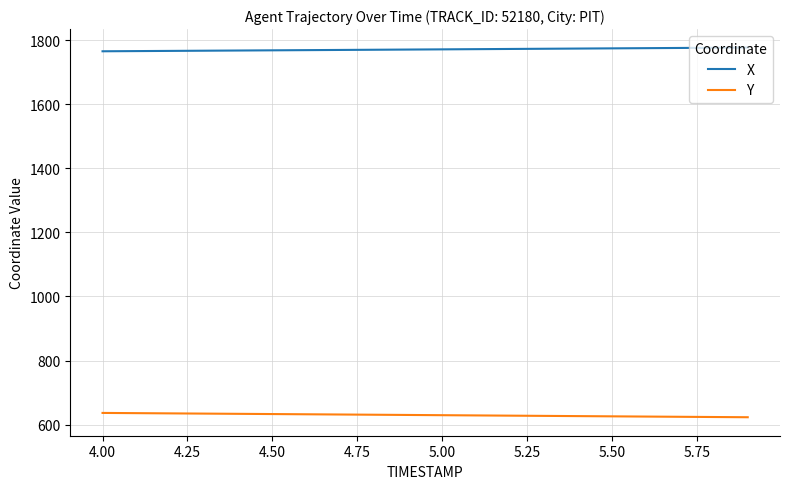

What are all the series names shown in the legend?

X, Y